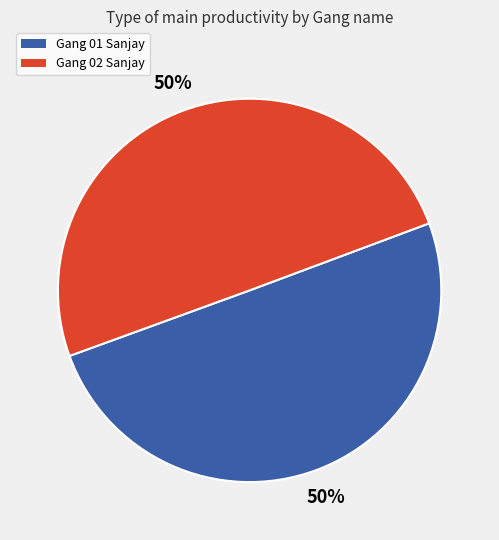

Is it true that Gang 02 Sanjay is 41% of the pie?

False